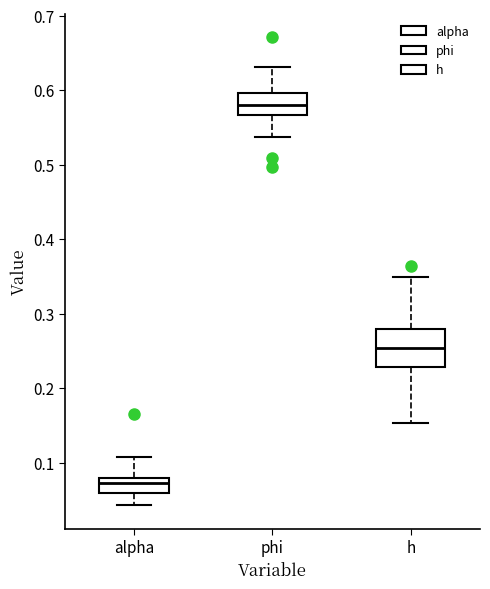

Reading left to right, transcribe this box plot: for each box, give where its median line is, the range the box spans, and where its two whiskers end, as read against the y-axis. The values are not printed on the chart, so give them approximately, as read against the axis.

alpha: median 0.07, box 0.06 to 0.08, whiskers 0.04 to 0.11
phi: median 0.58, box 0.57 to 0.60, whiskers 0.54 to 0.63
h: median 0.25, box 0.23 to 0.28, whiskers 0.15 to 0.35